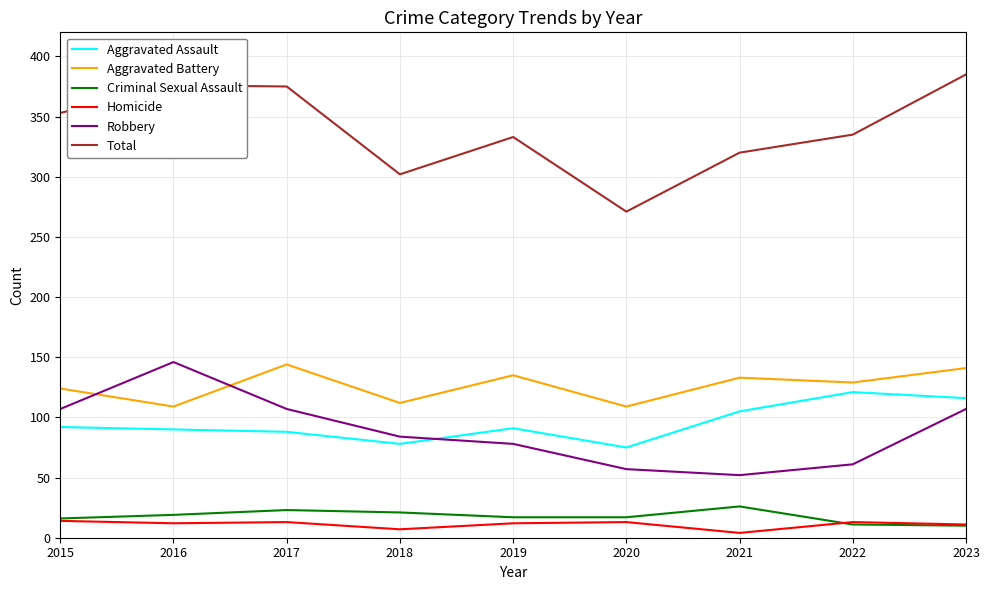

Between 2020 and 2022, which series saw the biggest shift?

Total